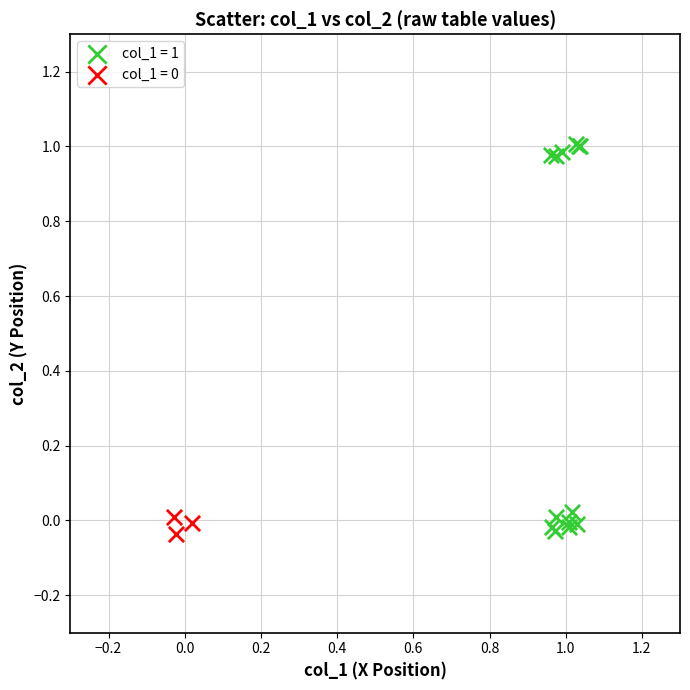

Which series has the largest Y range (max minus min)?

col_1 = 1